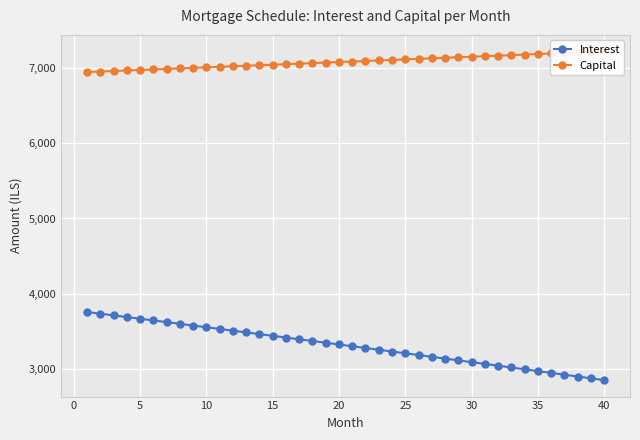

How many values in the Interest series exceed 3320?

20